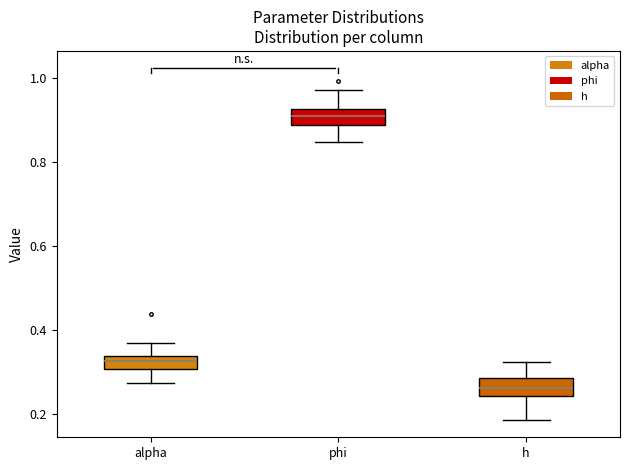

Reading left to right, read every box against the y-axis: the position of its median line, the range the box covers, and the ends of its whiskers. The values are not printed on the chart, so give them approximately, as read against the axis.

alpha: median 0.32, box 0.30 to 0.34, whiskers 0.28 to 0.36
phi: median 0.90, box 0.88 to 0.92, whiskers 0.84 to 0.98
h: median 0.26, box 0.24 to 0.28, whiskers 0.18 to 0.32